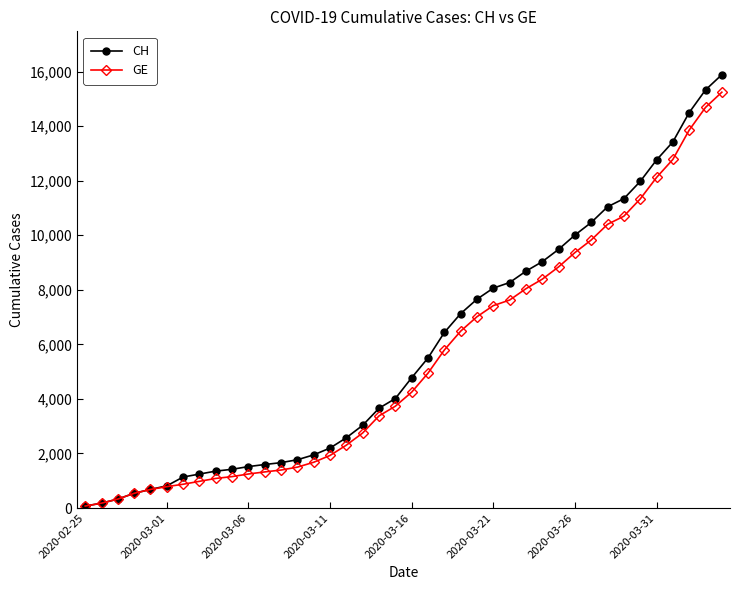

Which series has the largest range (max minus min)?

CH